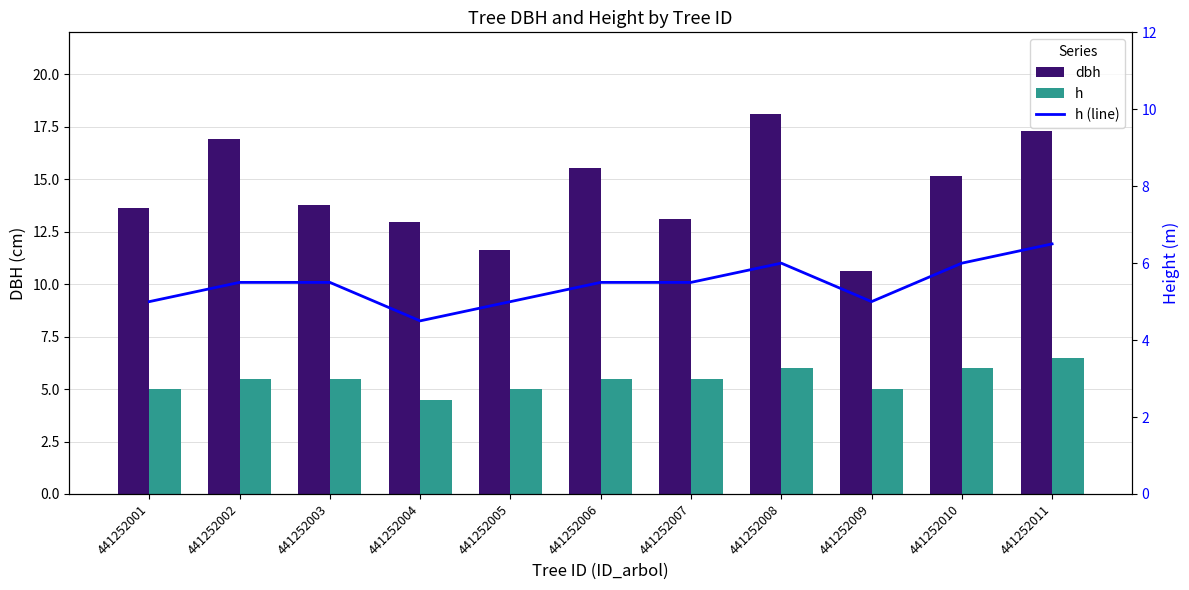

What is the difference between the dbh values at 441252001 and 441252011?

3.7